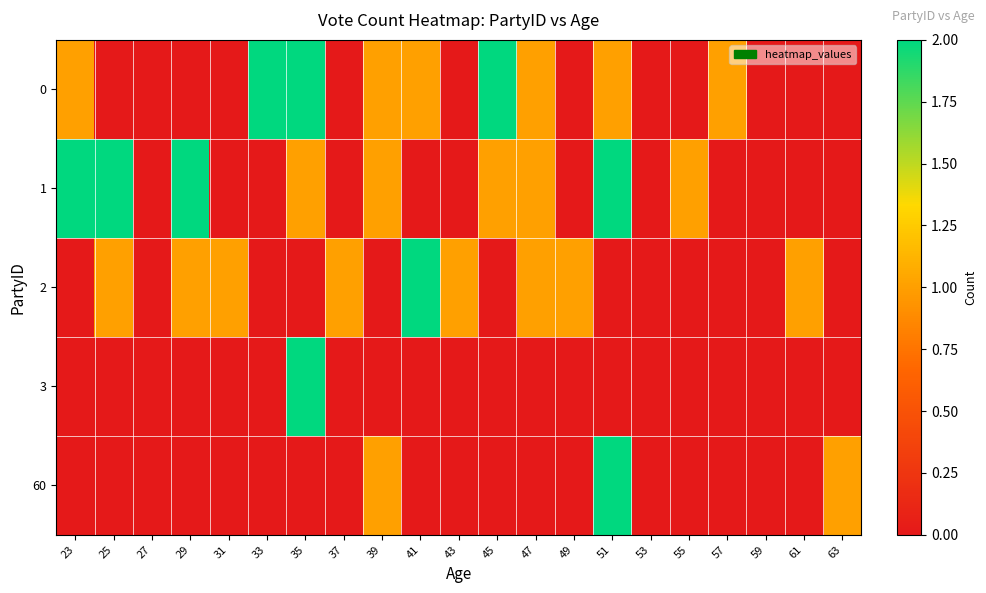

Reading left to right, what are all the values shown in this chart?

0: 23=1	25=0	27=0	29=0	31=0	33=2	35=2	37=0	39=1	41=1	43=0	45=2	47=1	49=0	51=1	53=0	55=0	57=1	59=0	61=0	63=0
1: 23=2	25=2	27=0	29=2	31=0	33=0	35=1	37=0	39=1	41=0	43=0	45=1	47=1	49=0	51=2	53=0	55=1	57=0	59=0	61=0	63=0
2: 23=0	25=1	27=0	29=1	31=1	33=0	35=0	37=1	39=0	41=2	43=1	45=0	47=1	49=1	51=0	53=0	55=0	57=0	59=0	61=1	63=0
3: 23=0	25=0	27=0	29=0	31=0	33=0	35=2	37=0	39=0	41=0	43=0	45=0	47=0	49=0	51=0	53=0	55=0	57=0	59=0	61=0	63=0
60: 23=0	25=0	27=0	29=0	31=0	33=0	35=0	37=0	39=1	41=0	43=0	45=0	47=0	49=0	51=2	53=0	55=0	57=0	59=0	61=0	63=1